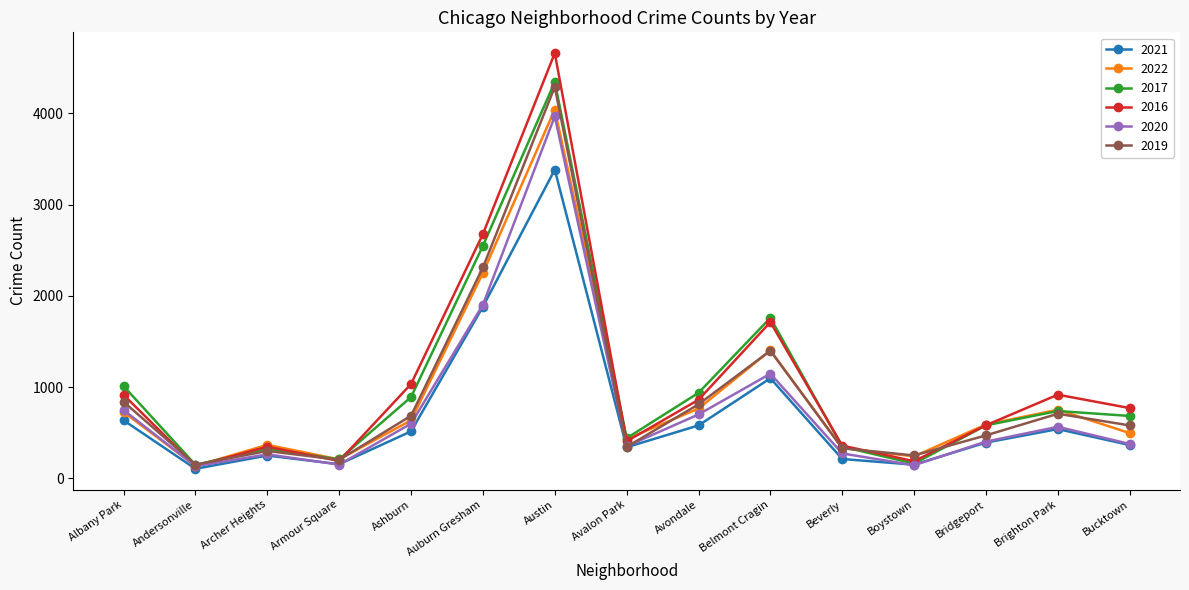

What is the value of the 2021 point at the 1st from the left?

636